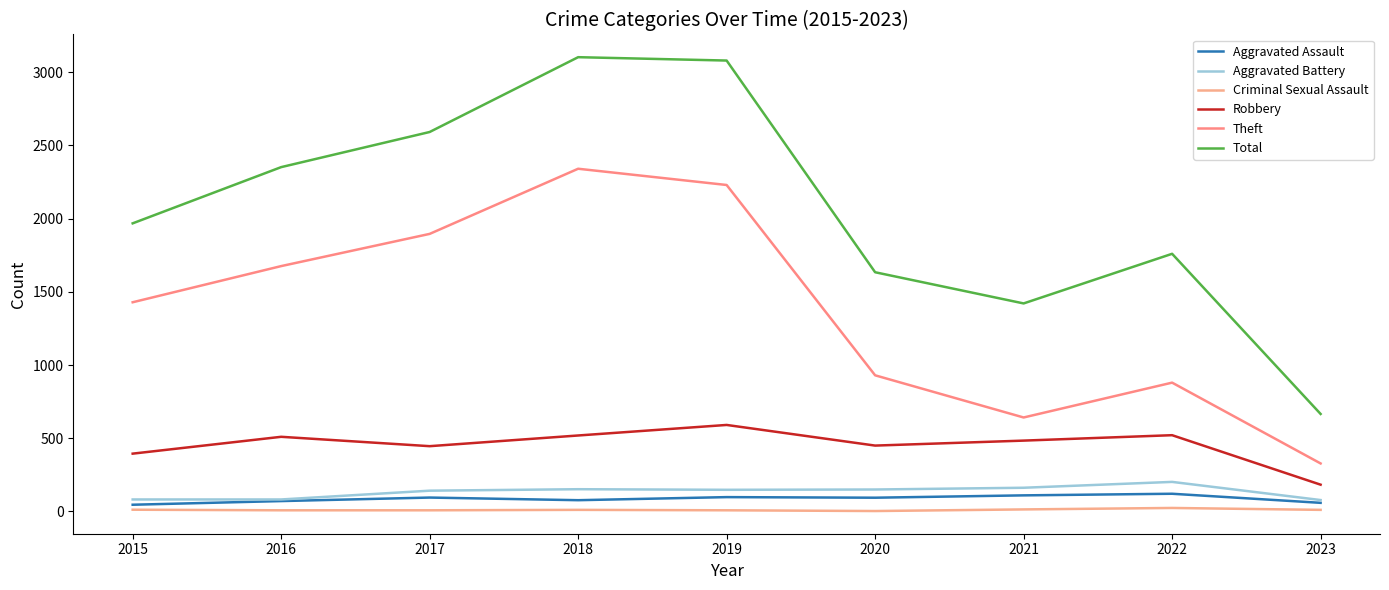

At which label does Aggravated Assault reach its minimum?

2015